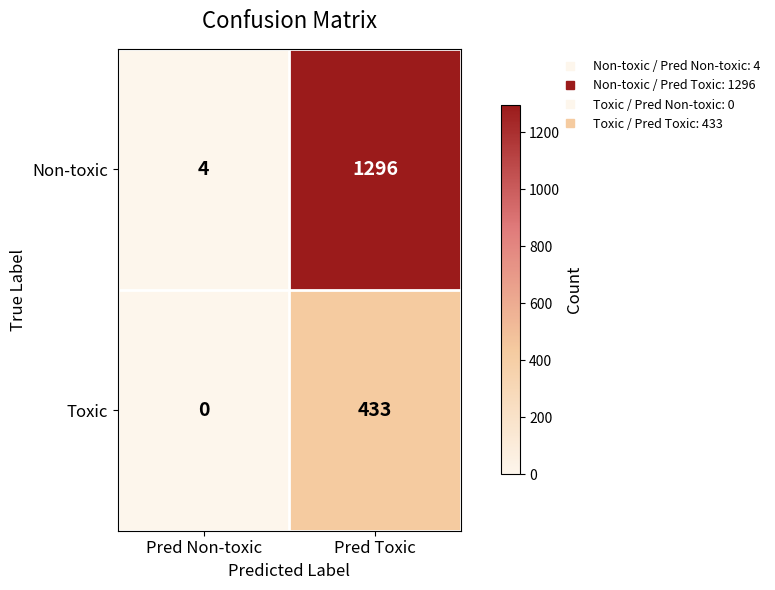

Which category has the lowest value in the Non-toxic series?

Pred Non-toxic